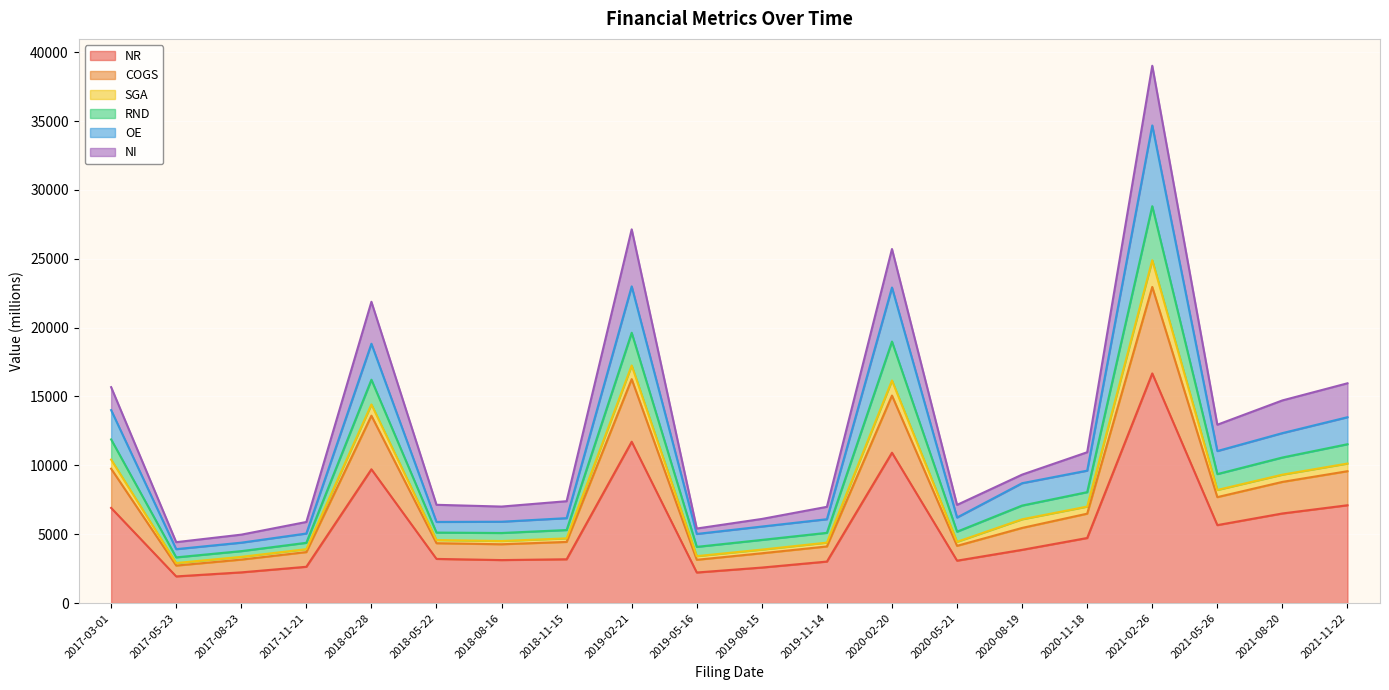

How many categories are shown in the chart?

20